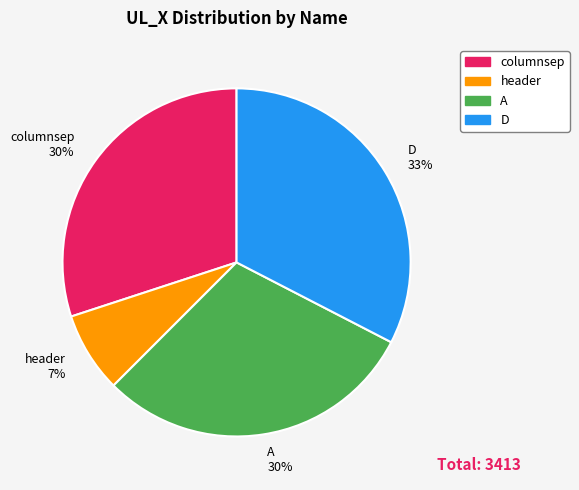

Which slice is the smallest?

header